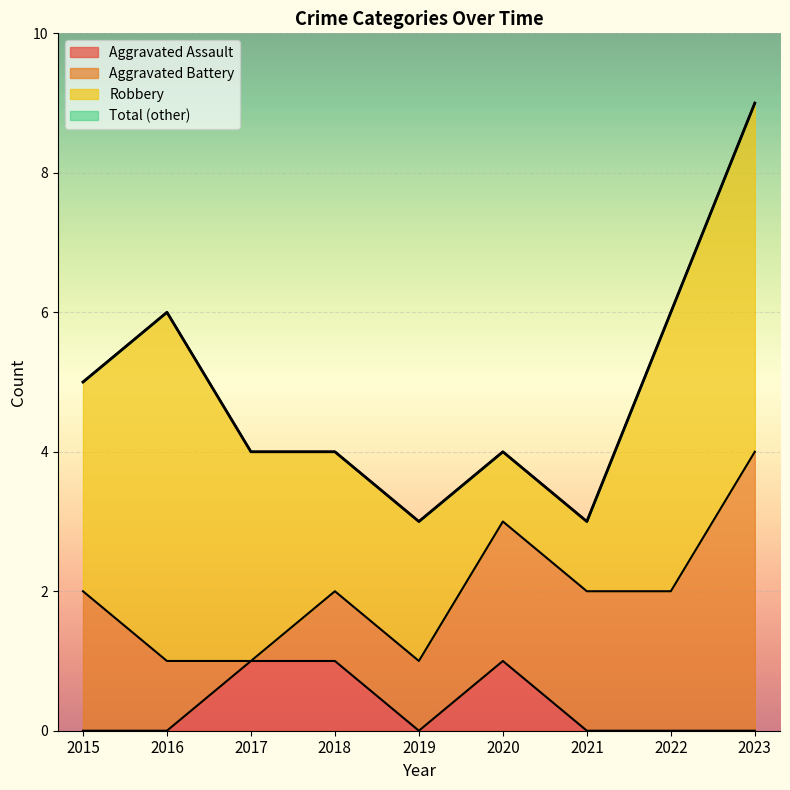

How many data points does each series have?

9